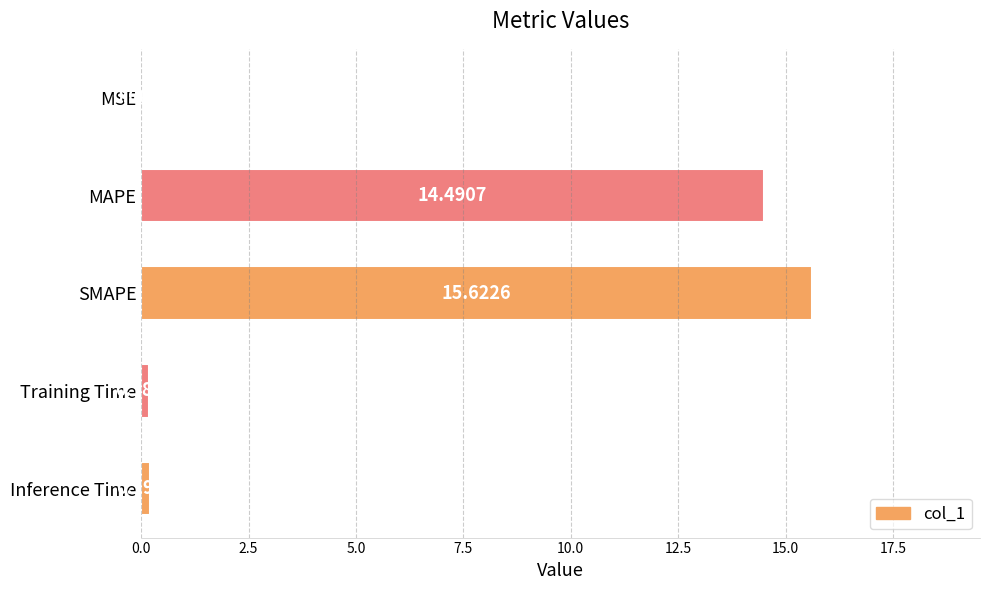

Where is the data nearest to the value 7?

Inference Time